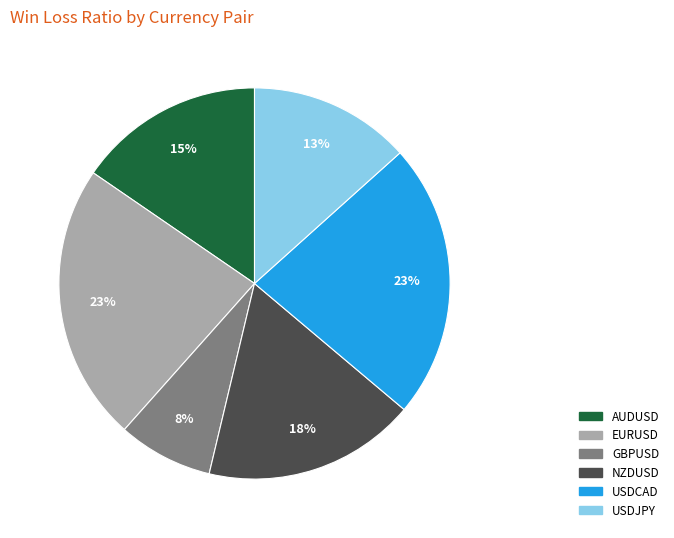

Which category has the smallest portion of the pie?

GBPUSD